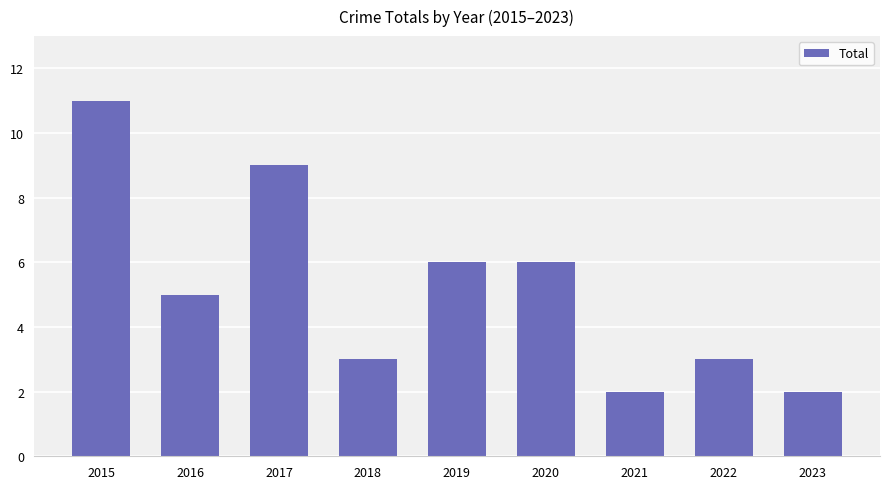

What is the ratio of the value at 2020 to the value at 2021?

3.0